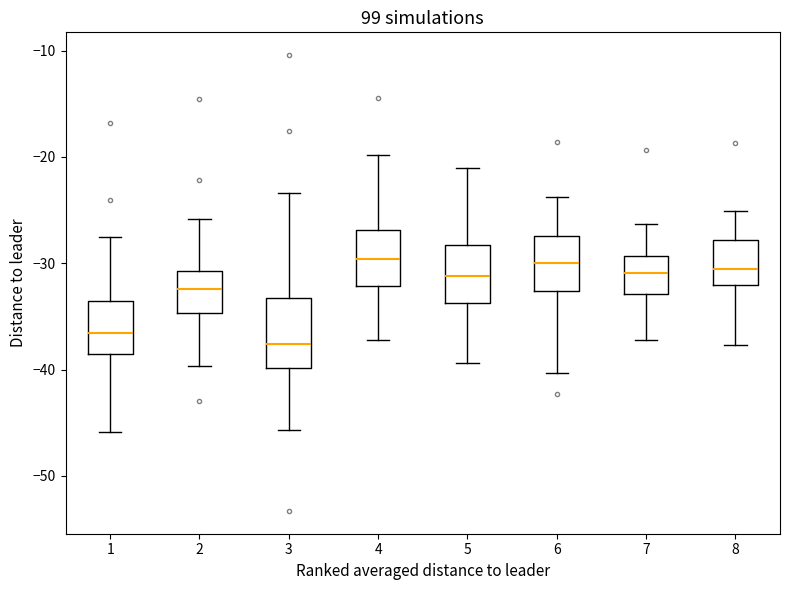

Which box is the tallest, from its lower edge to its upper edge?

3